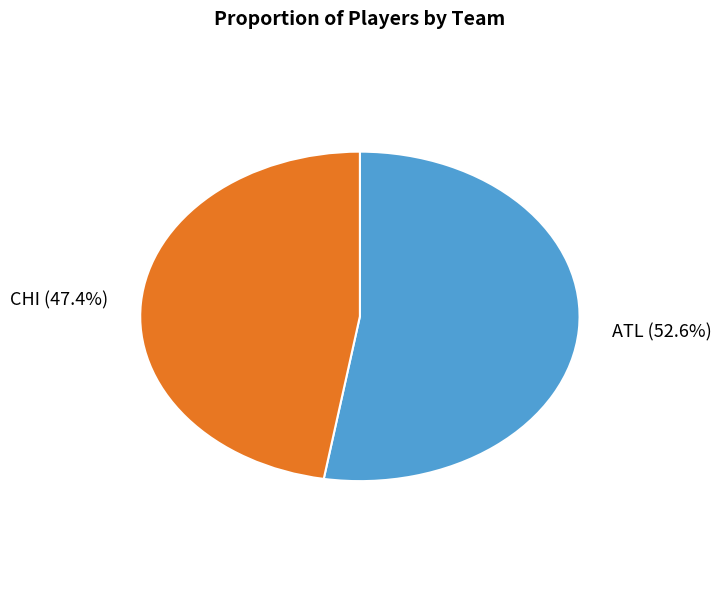

Which category has the biggest portion of the pie?

ATL